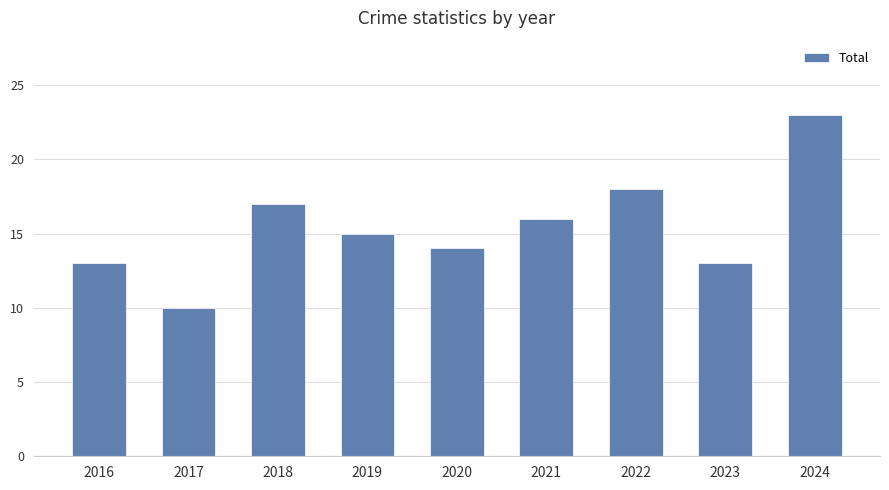

What is the sum of all values?

139